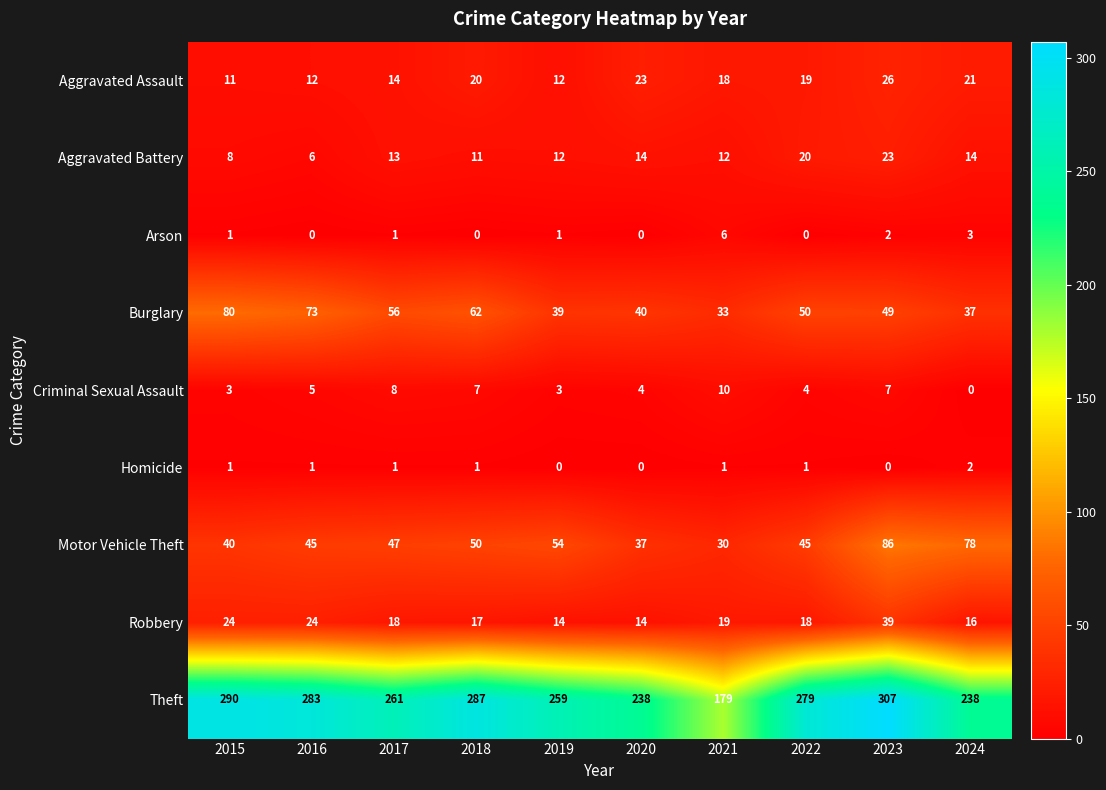

Which series has the largest total across all categories?

Theft